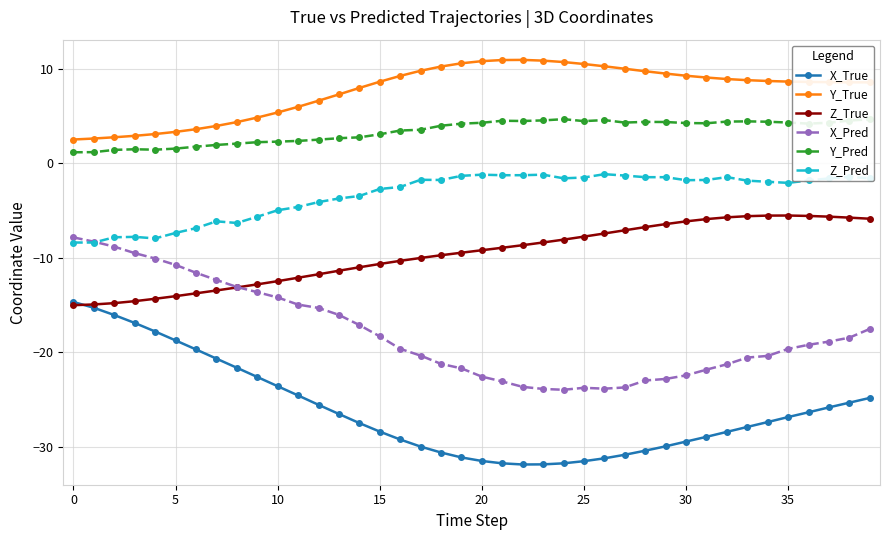

What is the sum of all Y_Pred values?

135.4